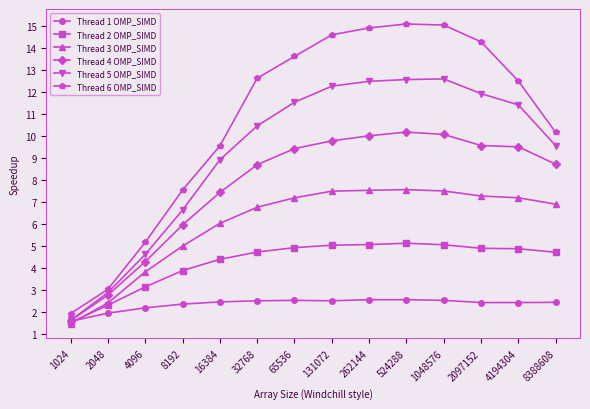

What is the average value of the Thread 2 OMP_SIMD series?

4.3